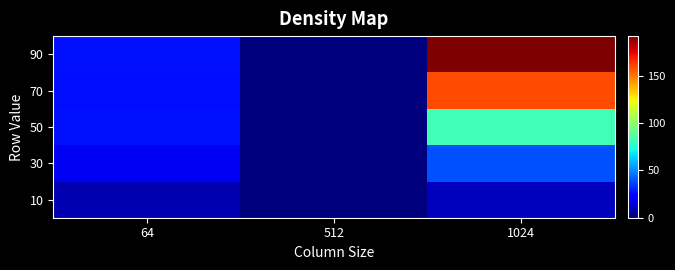

What is the spread (max minus min) of values at 1024?

181.3